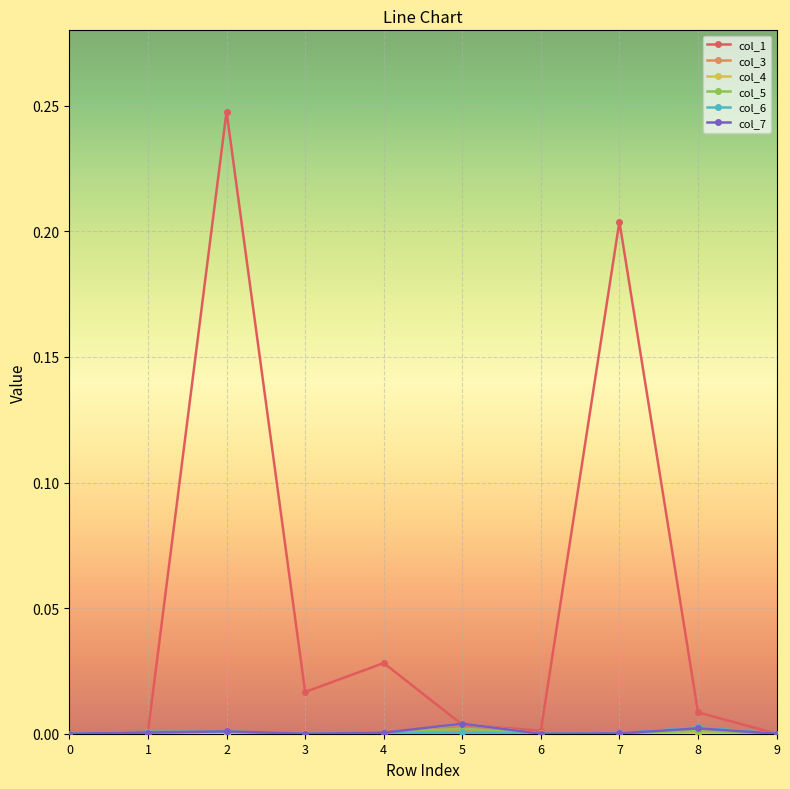

Which series has the largest total across all categories?

col_1